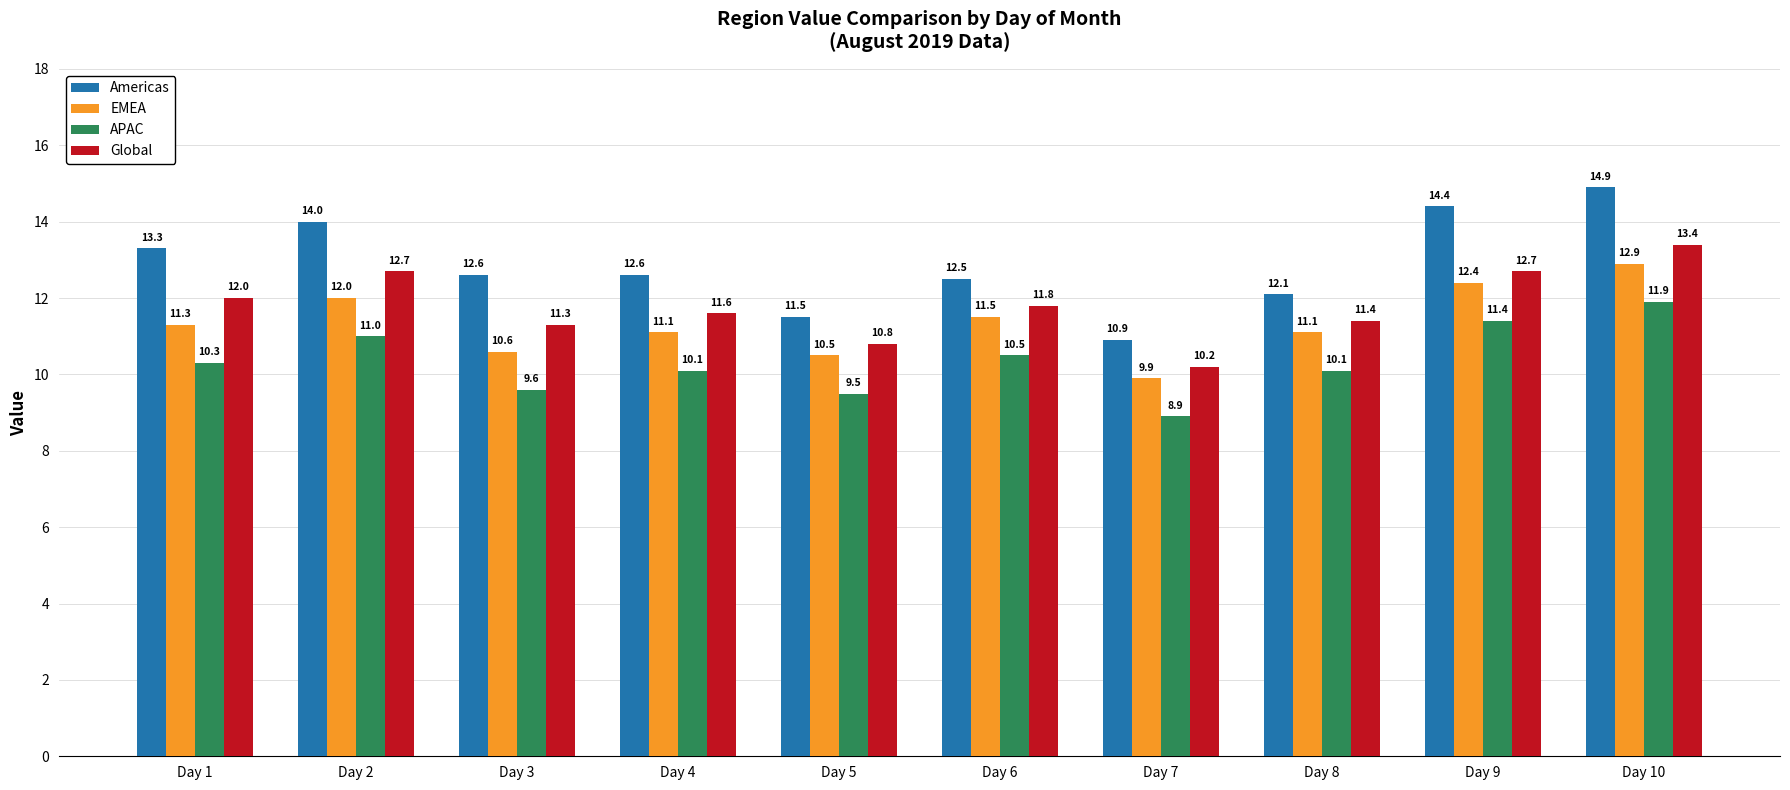

What is the difference between the maximum and second lowest values in the Americas series?

3.4